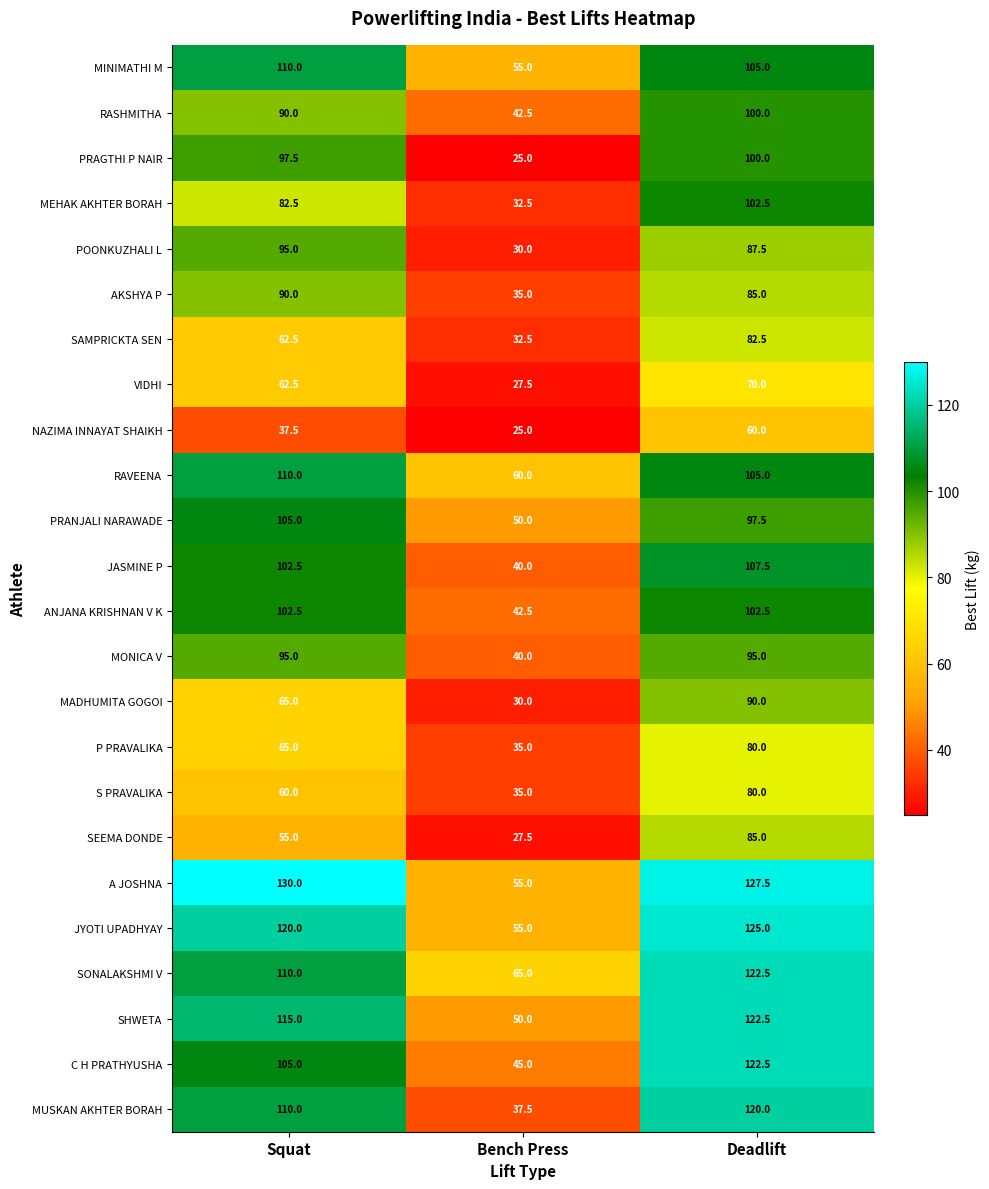

Which series changed the most between Squat and Bench Press?

A JOSHNA